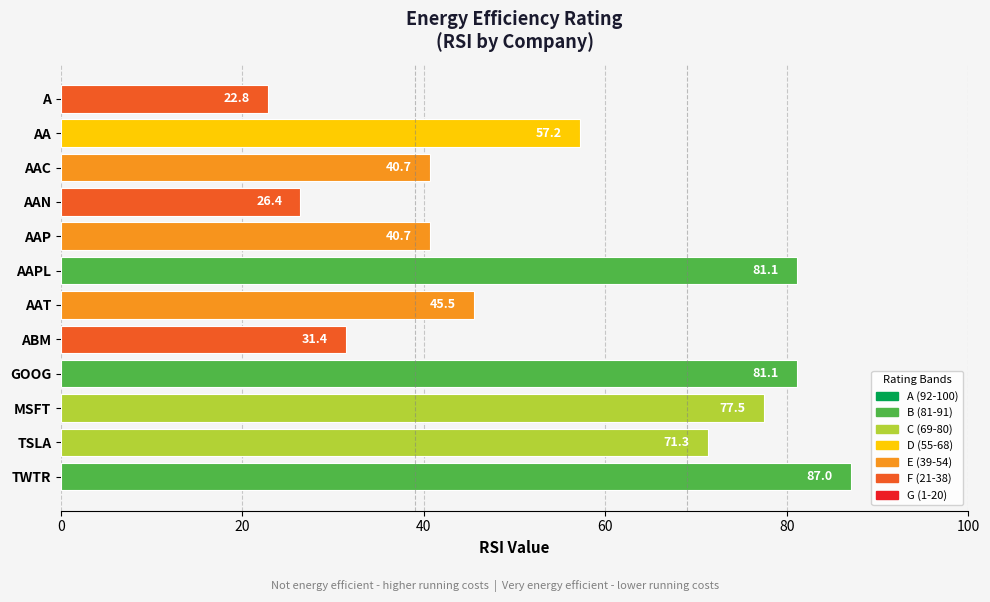

True or false: the data shows 20.5 at AA.

False